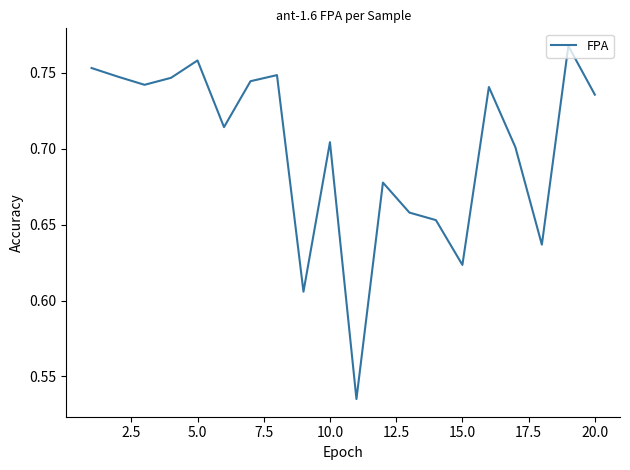

What is the average value?

0.7